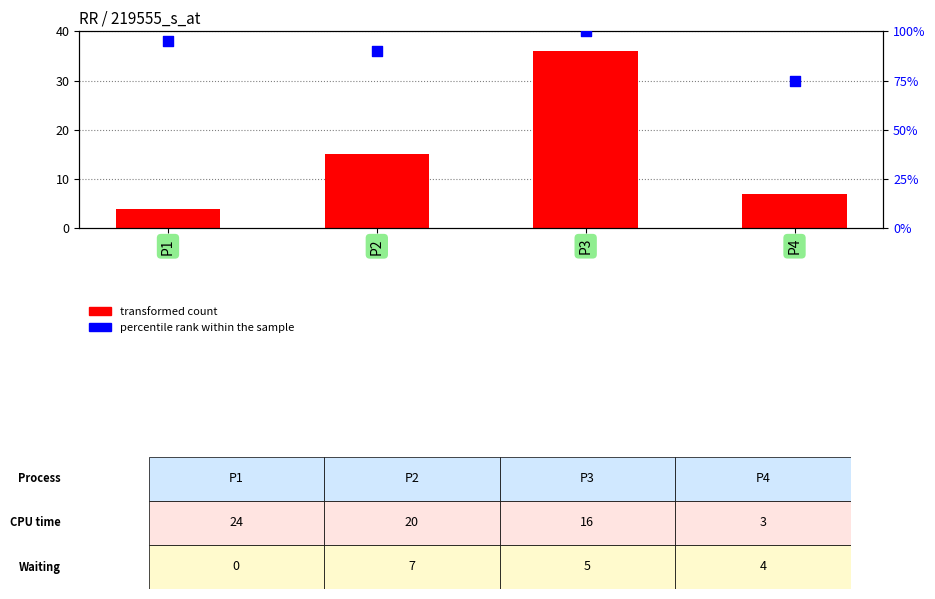

Which series reaches the maximum Y coordinate?

percentile rank within the sample